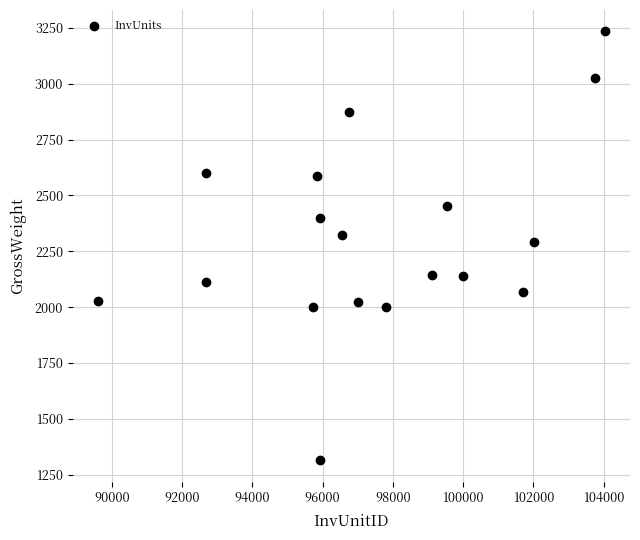

What is the range of X values (max minus min)?

14416